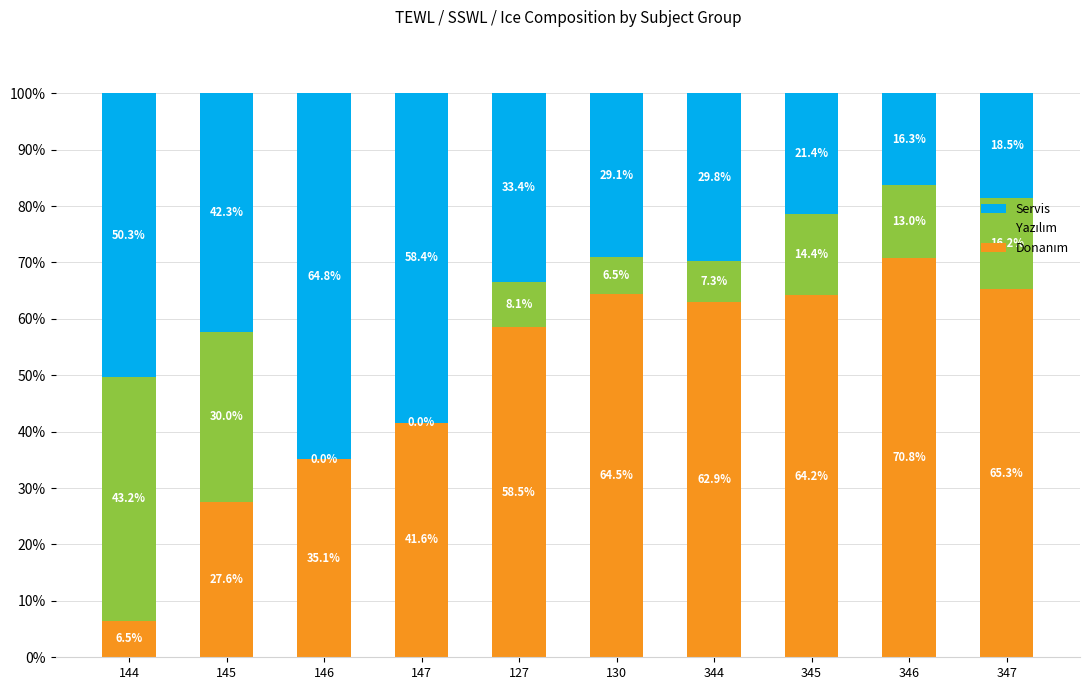

What is the total value across all series at 347?

100.0